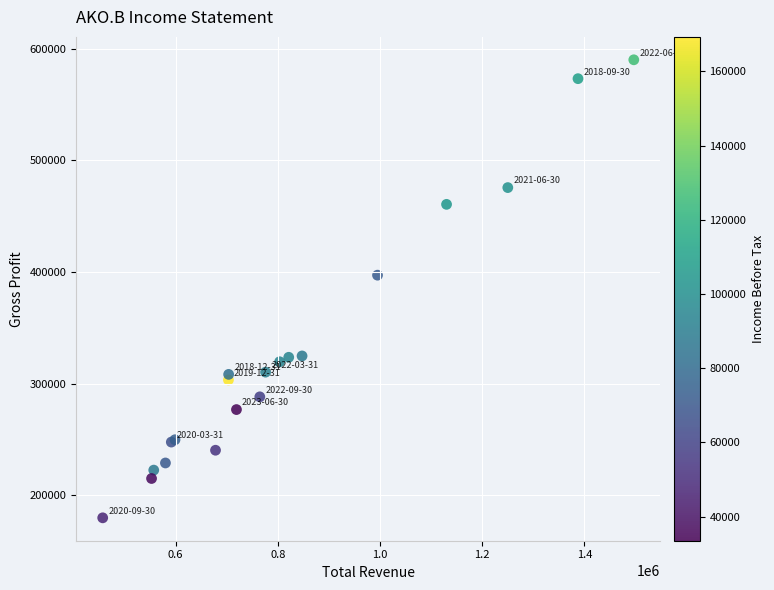

What Y value in the scatter plot is closest to 384900?

397100